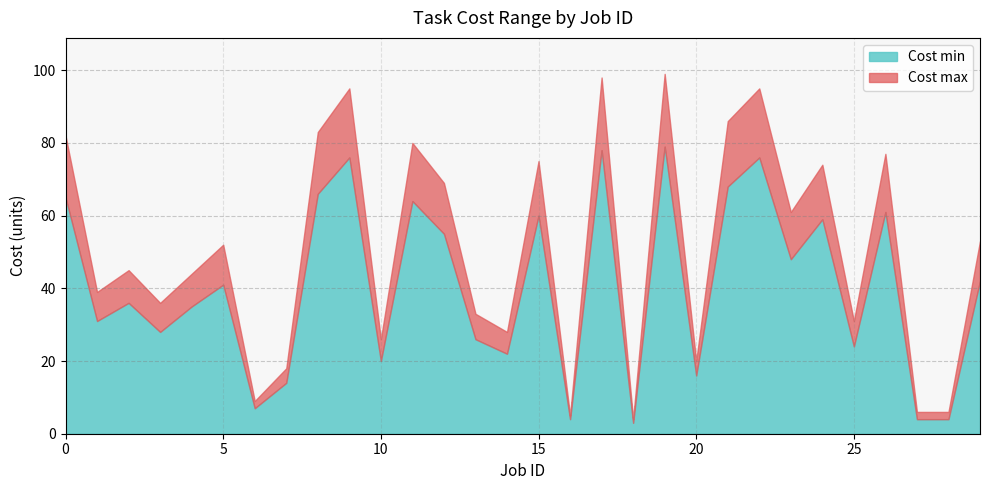

What is the sum of all Cost min values?

1212